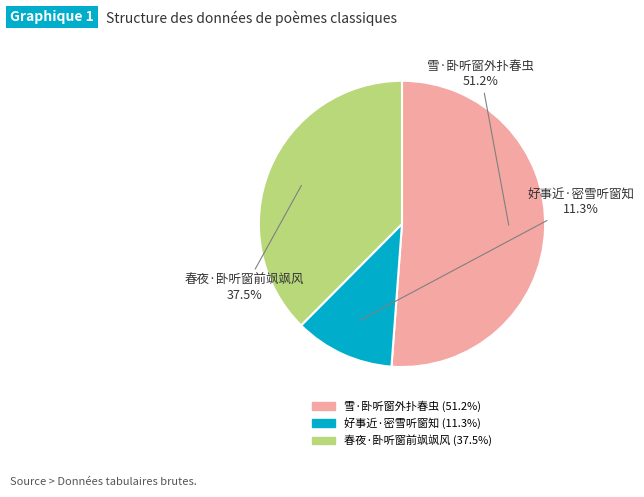

Which has a higher value, 好事近·密雪听窗知 or 雪·卧听窗外扑春虫?

雪·卧听窗外扑春虫